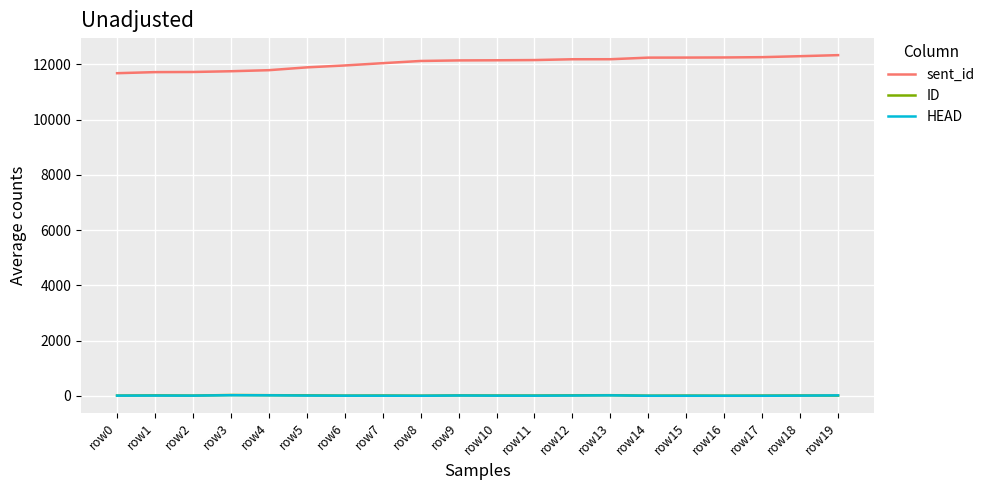

Which series changed the most between row4 and row7?

sent_id